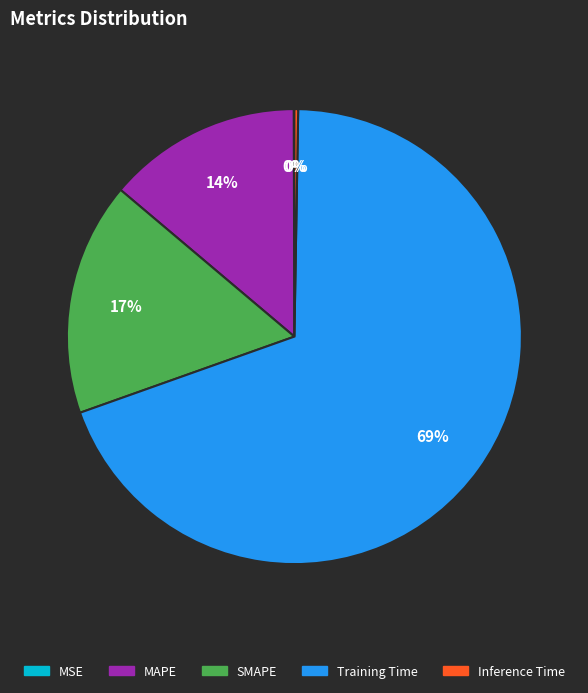

To the nearest percent, what percentage of the pie is MAPE?

14%